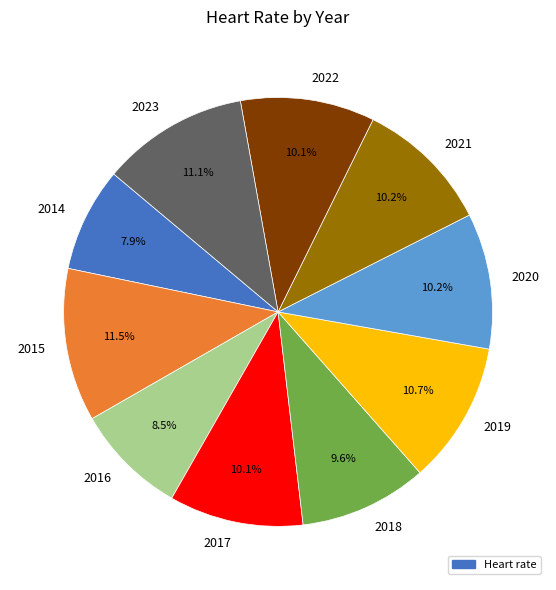

Which has a higher value, 2019 or 2017?

2019